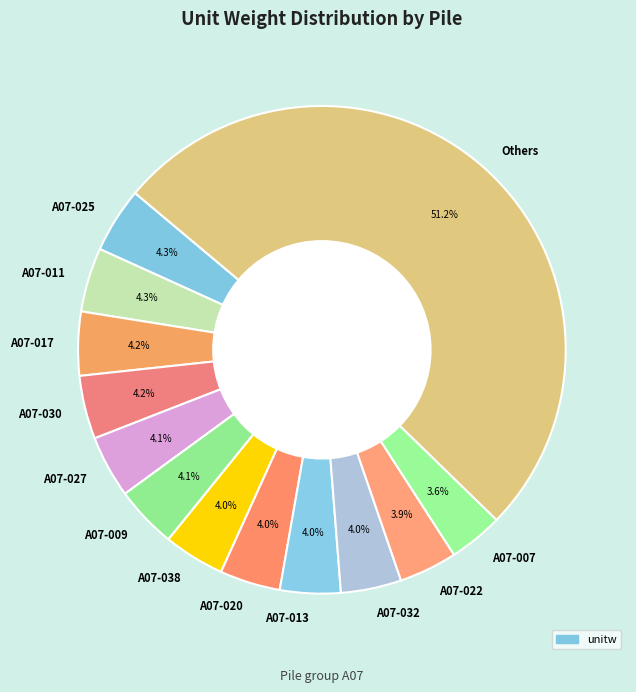

What is the largest slice in the pie chart?

Others